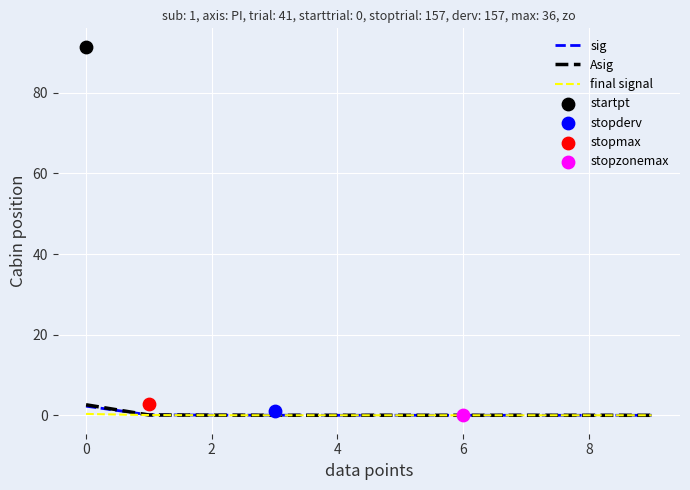

True or false: sig has a value of 0.0 at 6.

True